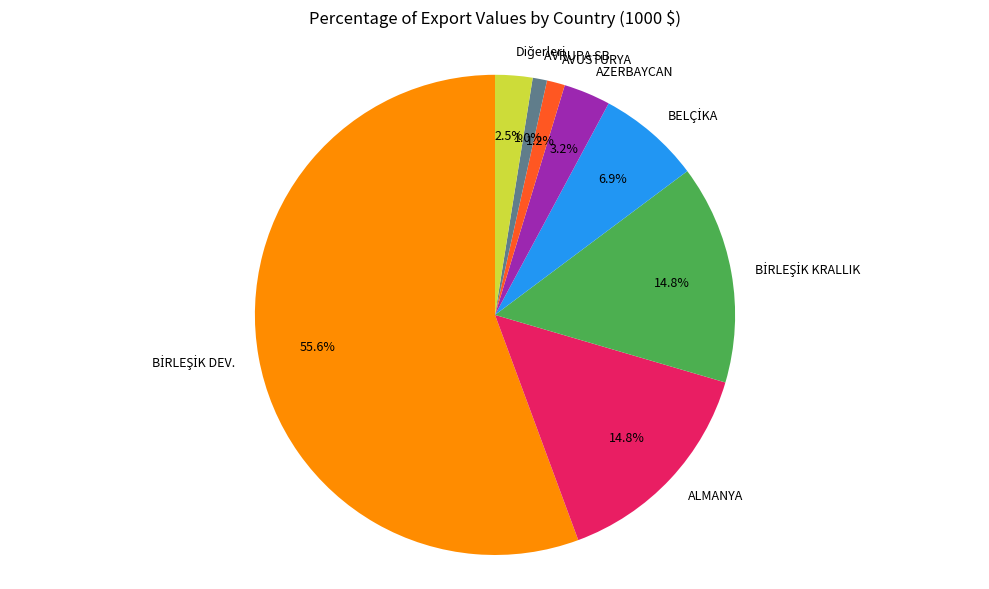

Count the number of slices in the pie.

8